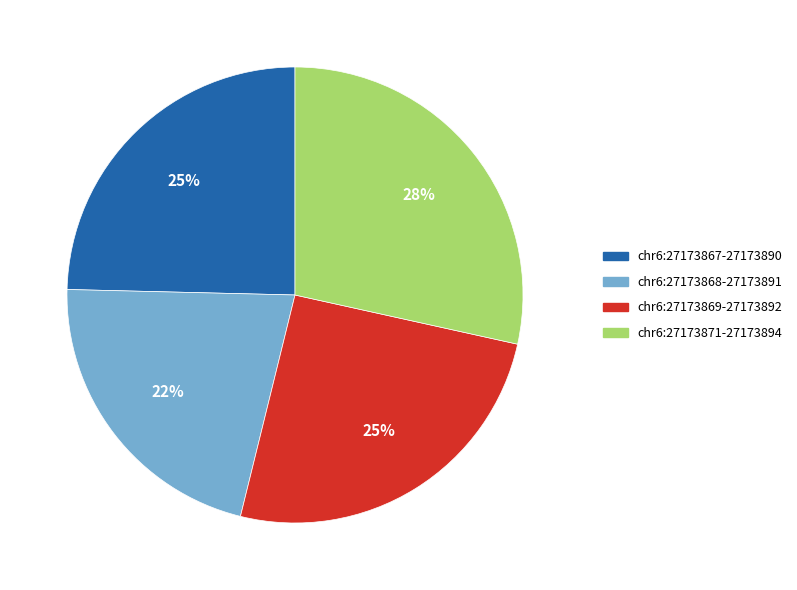

Does any single category account for the majority?

No